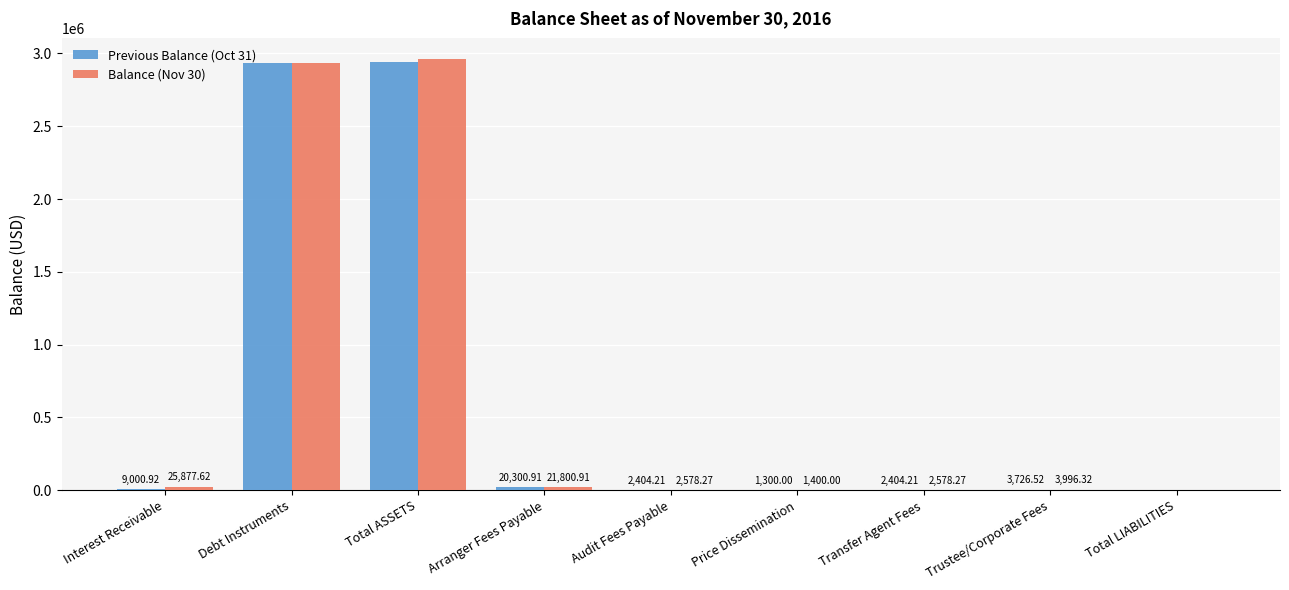

True or false: Balance (Nov 30) has a value of 21800.9 at Arranger Fees Payable.

True